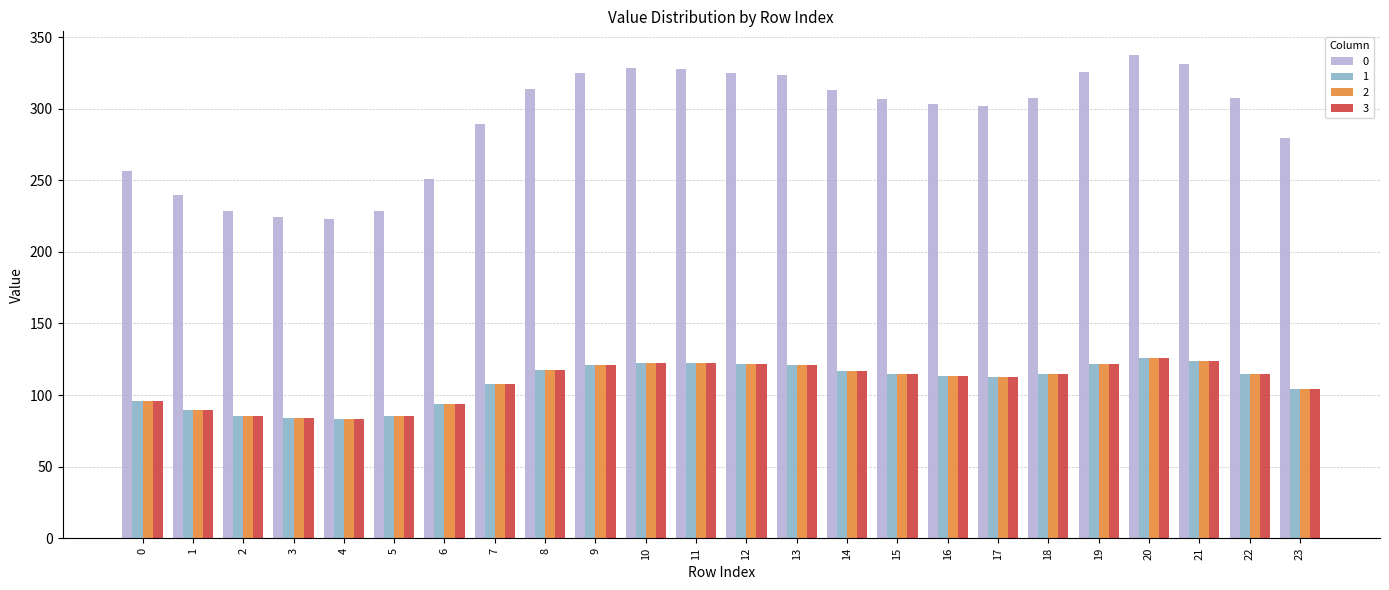

What is the sum of all 3 values?

2613.0